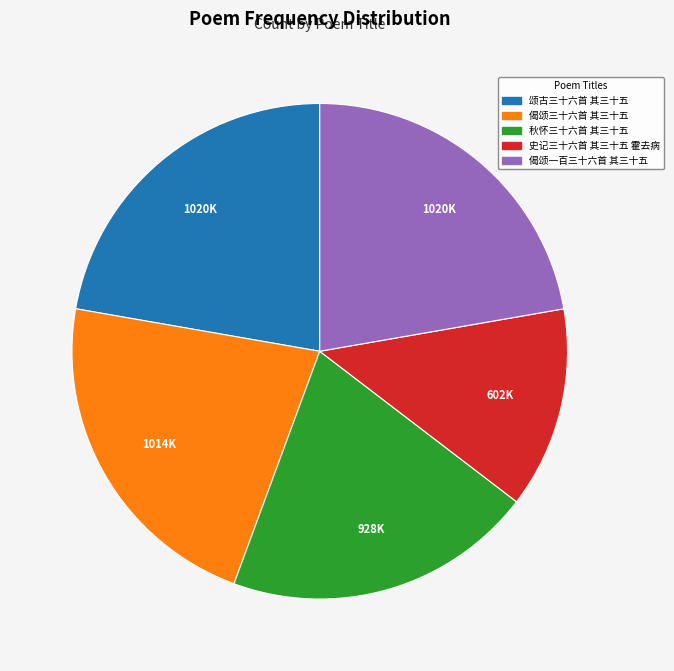

Is it true that 颂古三十六首 其三十五 is 28% of the pie?

False